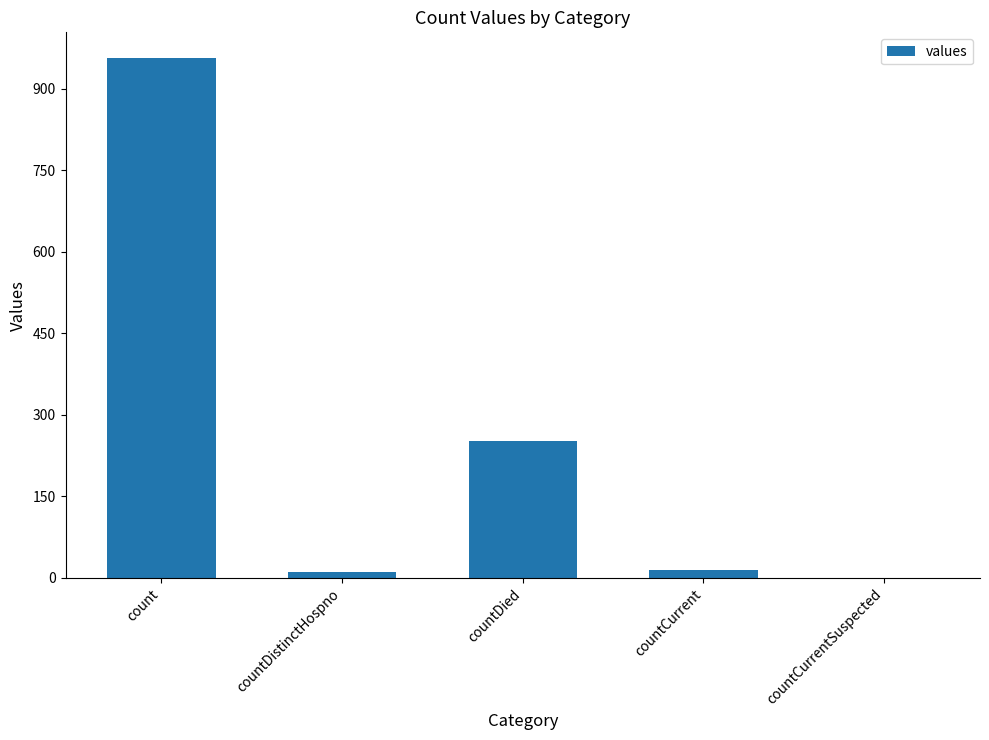

Which has a higher value, countDistinctHospno or countDied?

countDied